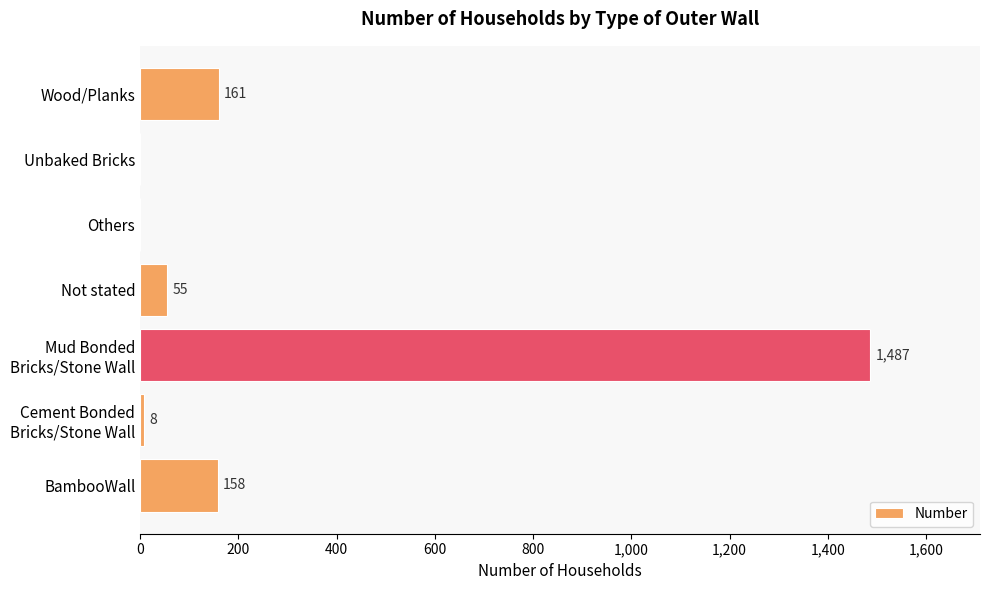

What is the maximum value shown in the chart?

1487